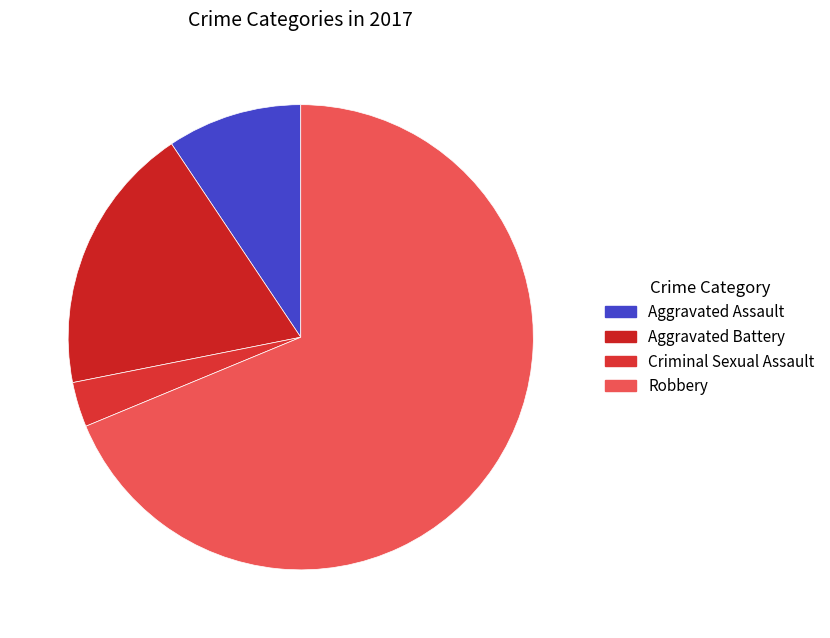

How many segments does this pie chart have?

4